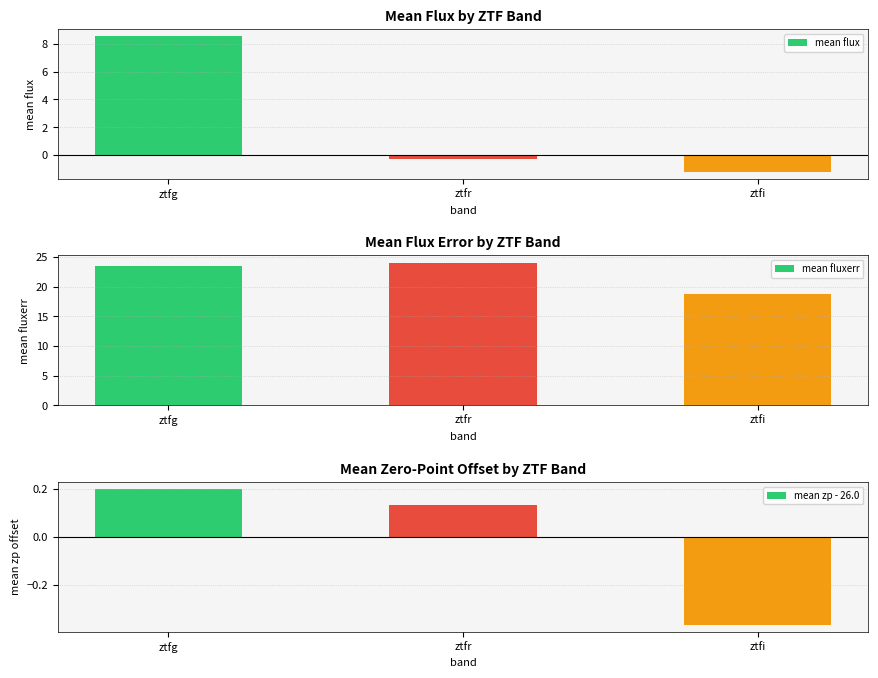

At which category is the sum across all series the highest?

ztfg